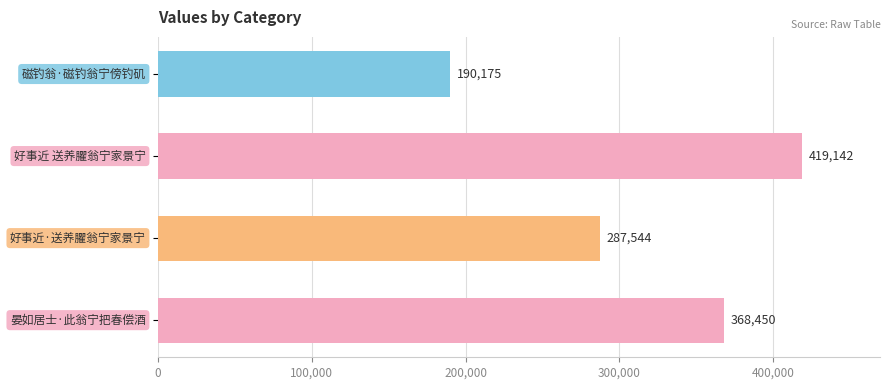

What is the maximum value shown in the chart?

419142